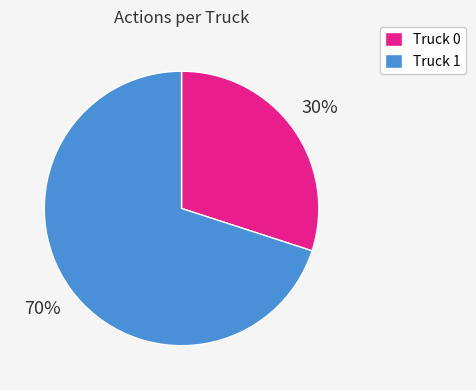

To the nearest percent, what is the difference between the Truck 0 and Truck 1 slice percentages?

40%